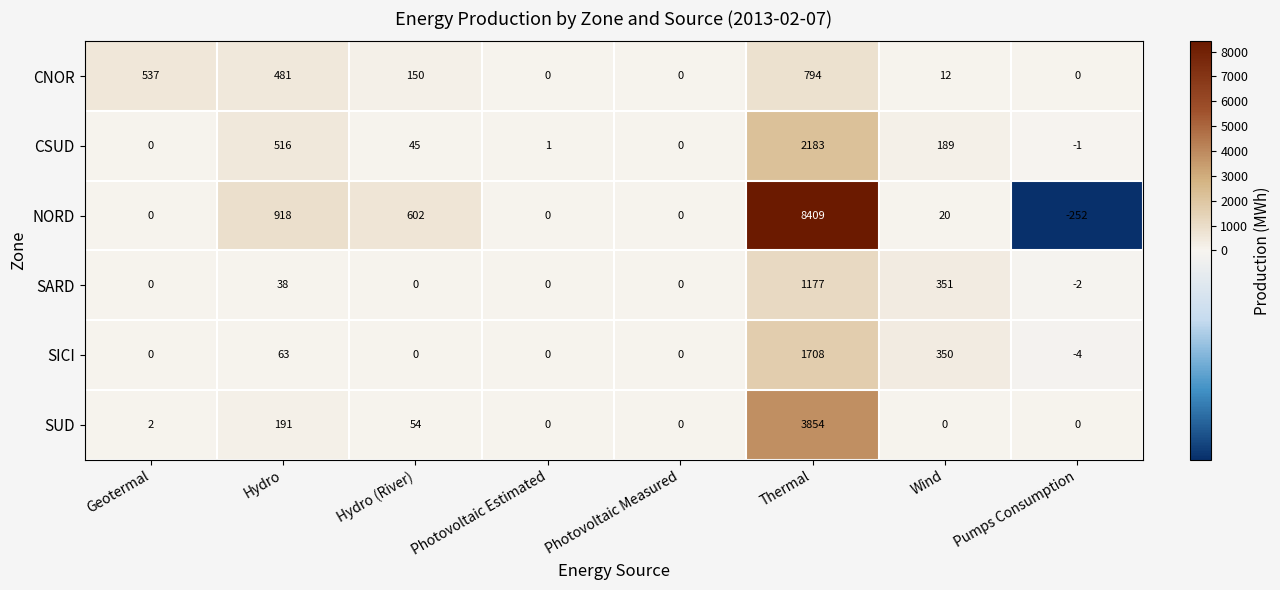

The value of CSUD at Wind is 189. True or false?

True